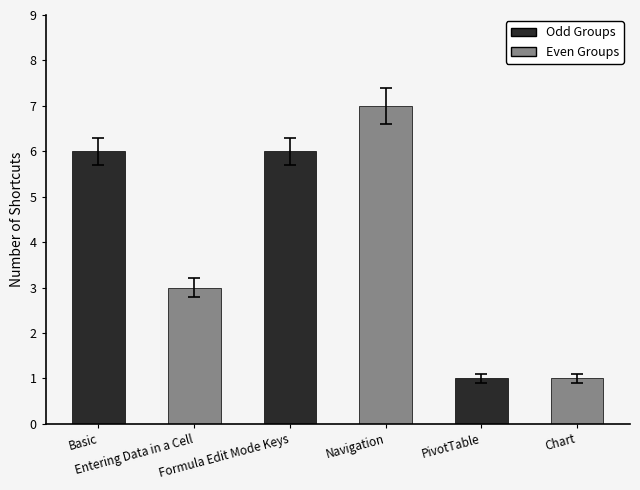

What is the sum of all values?

24